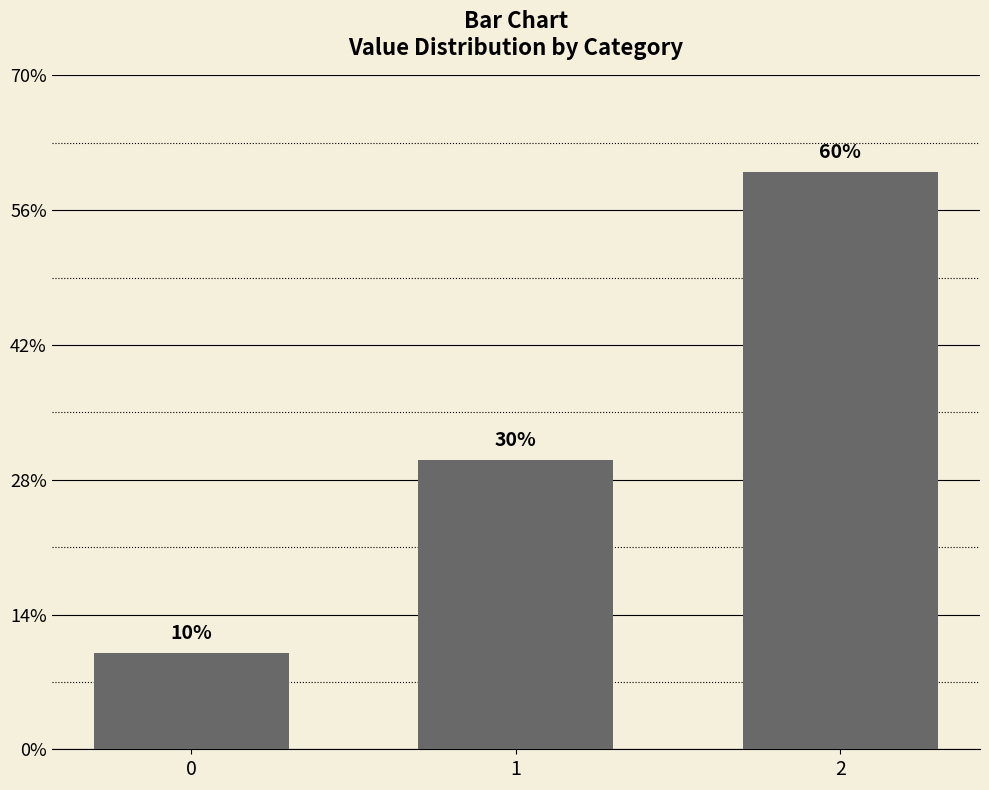

Which category has the highest value across all series?

2